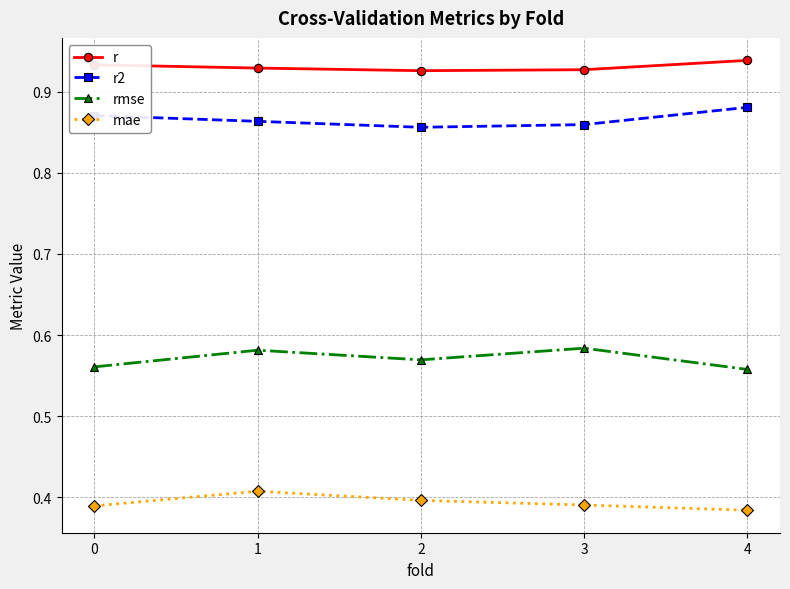

At which label is mae closest to 0?

4